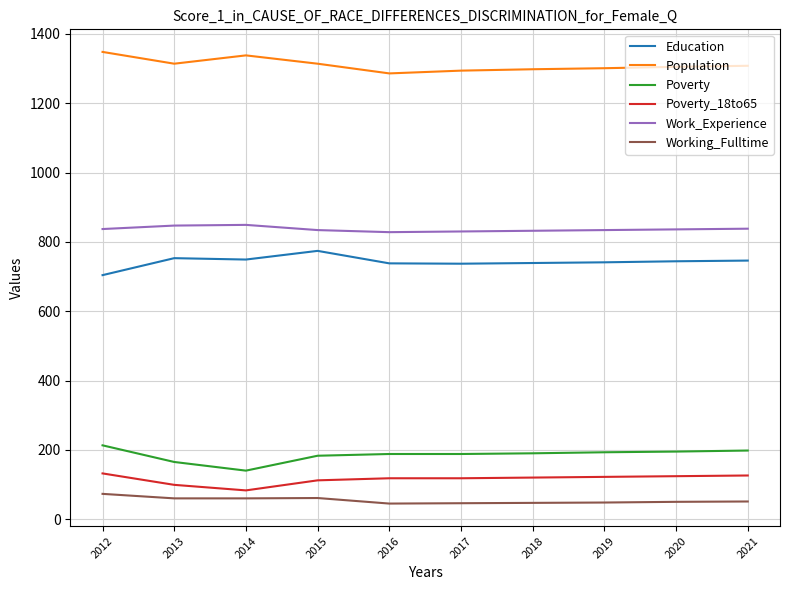

True or false: Education has more than 1 points higher than both neighbors.

True